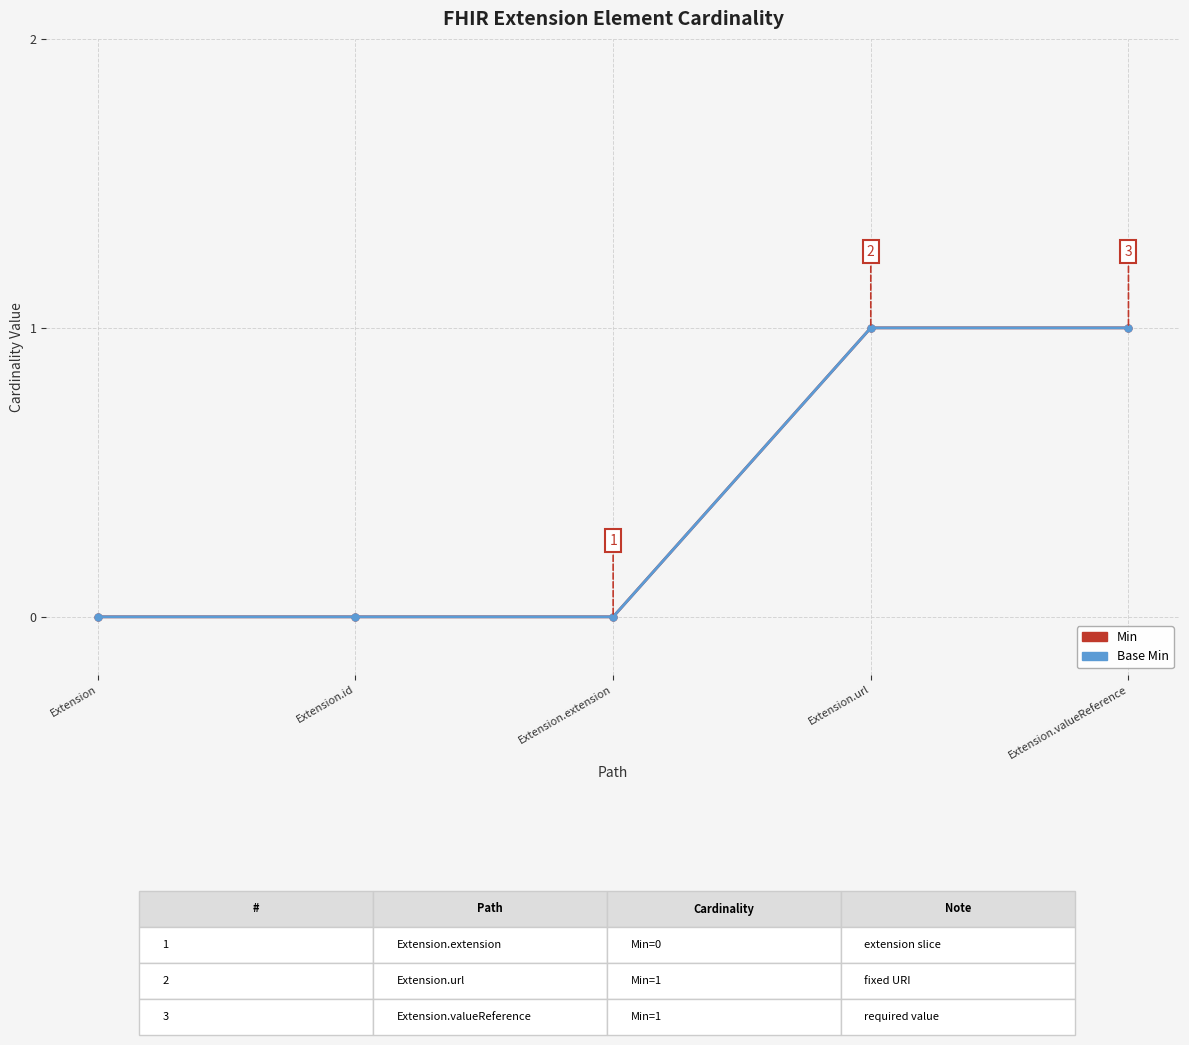

What is the difference between the Min values at Extension and Extension.valueReference?

1